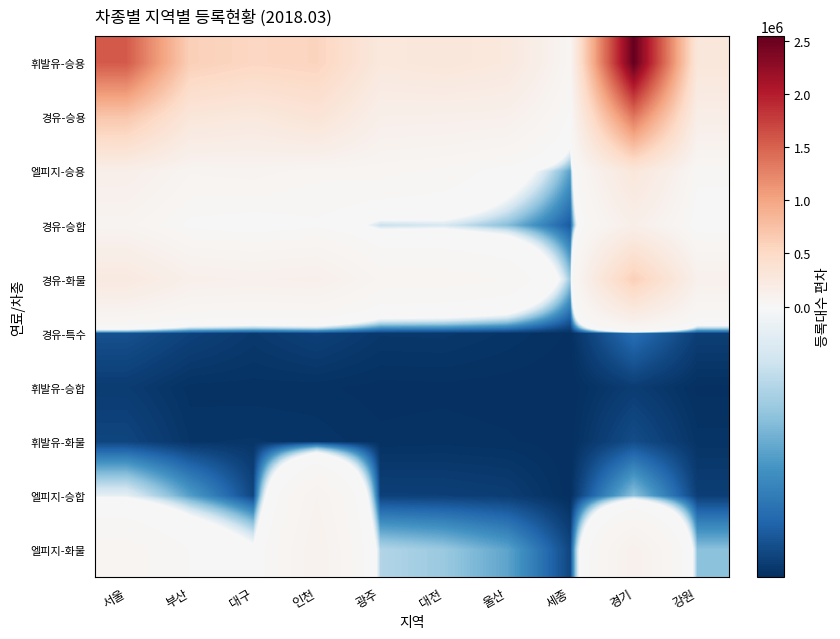

Reading left to right, extract all data points from this chart.

휘발유-승용: 서울=1555757	부산=607364	대구=530138	인천=560975	광주=264213	대전=297927	울산=254296	세종=45681	경기=2544344	강원=293488
경유-승용: 서울=699708	부산=293579	대구=255112	인천=335317	광주=136229	대전=130770	울산=120437	세종=14532	경기=1352384	강원=159397
엘피지-승용: 서울=140218	부산=62404	대구=70456	인천=46280	광주=46923	대전=34404	울산=8844	세종=-11457	경기=289012	강원=26719
경유-승합: 서울=67638	부산=13140	대구=3813	인천=16151	광주=-4954	대전=-3628	울산=-8986	세종=-17745	경기=143317	강원=3345
경유-화물: 서울=233010	부산=129070	대구=116183	인천=126473	광주=54152	대전=50922	울산=37929	세종=-8119	경기=609830	강원=117599
경유-특수: 서울=-18485	부산=-19601	대구=-20309	인천=-19689	광주=-20395	대전=-20369	울산=-20631	세종=-20957	경기=-15970	강원=-19866
휘발유-승합: 서울=-20065	부산=-20842	대구=-20850	인천=-20873	광주=-21007	대전=-20982	울산=-21030	세종=-21086	경기=-19983	강원=-20973
휘발유-화물: 서울=-19356	부산=-20607	대구=-20572	인천=-20660	광주=-20870	대전=-20826	울산=-20892	세종=-21050	경기=-18751	강원=-20684
엘피지-승합: 서울=-1957	부산=-11612	대구=-19362	인천=79617	광주=-19703	대전=-19751	울산=-19957	세종=-21061	경기=-8594	강원=-19858
엘피지-화물: 서울=50644	부산=19460	대구=1957	인천=99620	광주=-6219	대전=-7826	울산=-11137	세종=-19335	경기=114306	강원=-8675